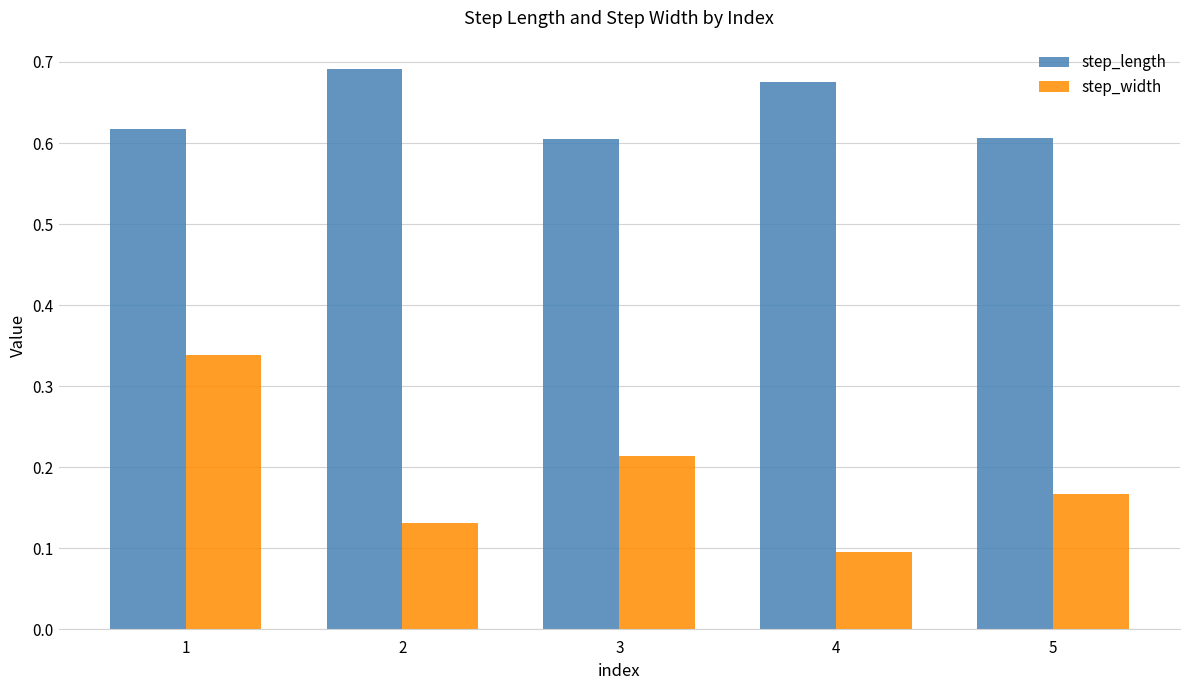

Rank the series by their average value, from highest to lowest.

step_length, step_width